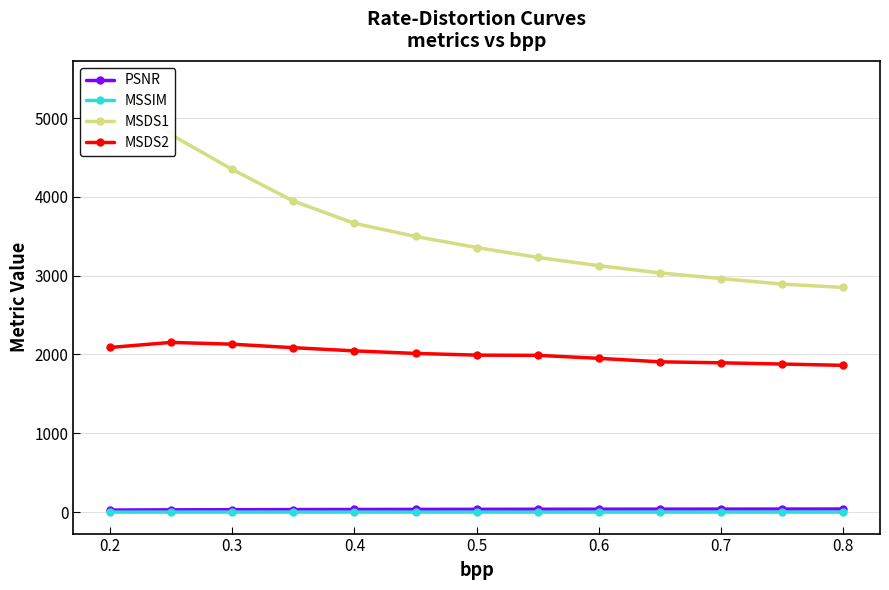

How many data points in MSDS1 are less than 3356?

6